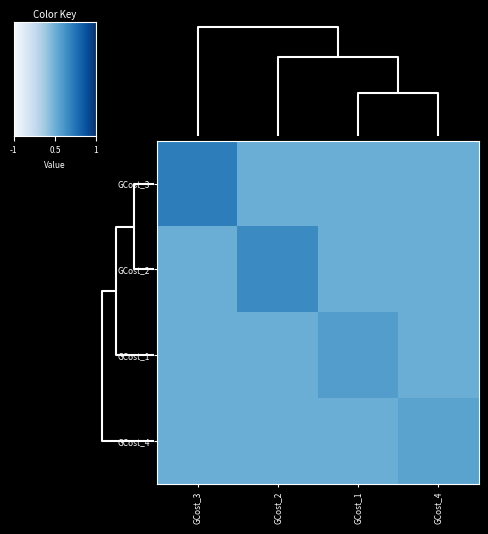

Is it true that GCost_4 equals -0.1 at GCost_2?

False